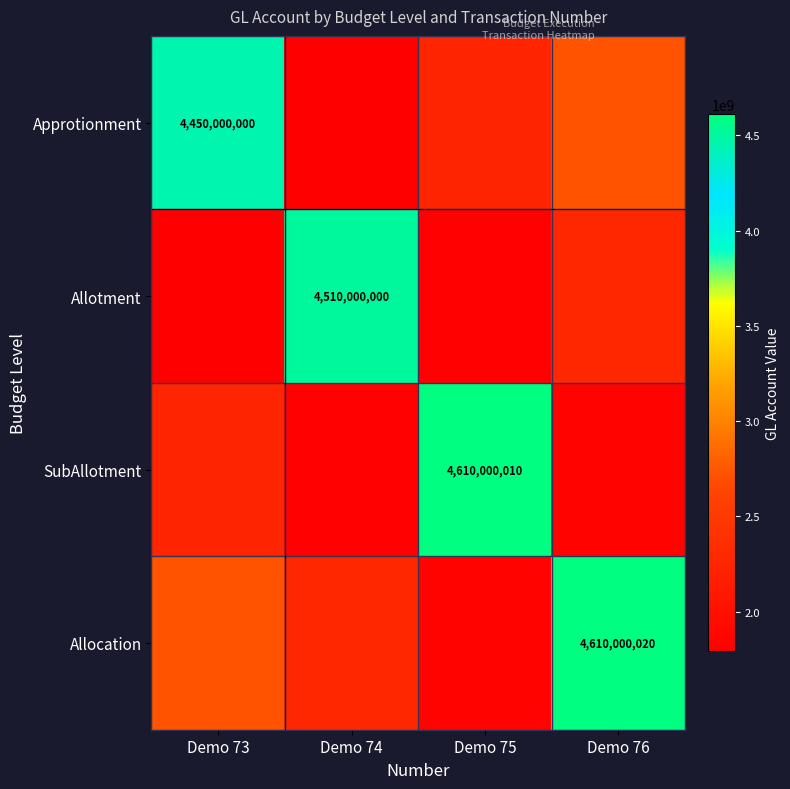

Which category has the lowest value in the Approtionment series?

Demo 74